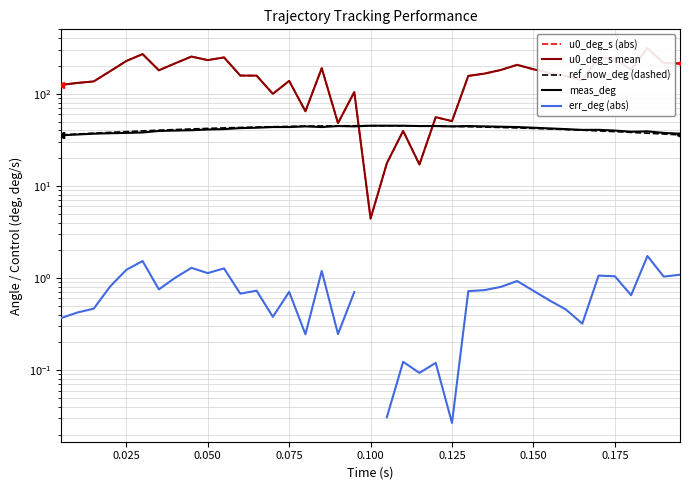

Does the chart display data point markers on the line(s)?

No